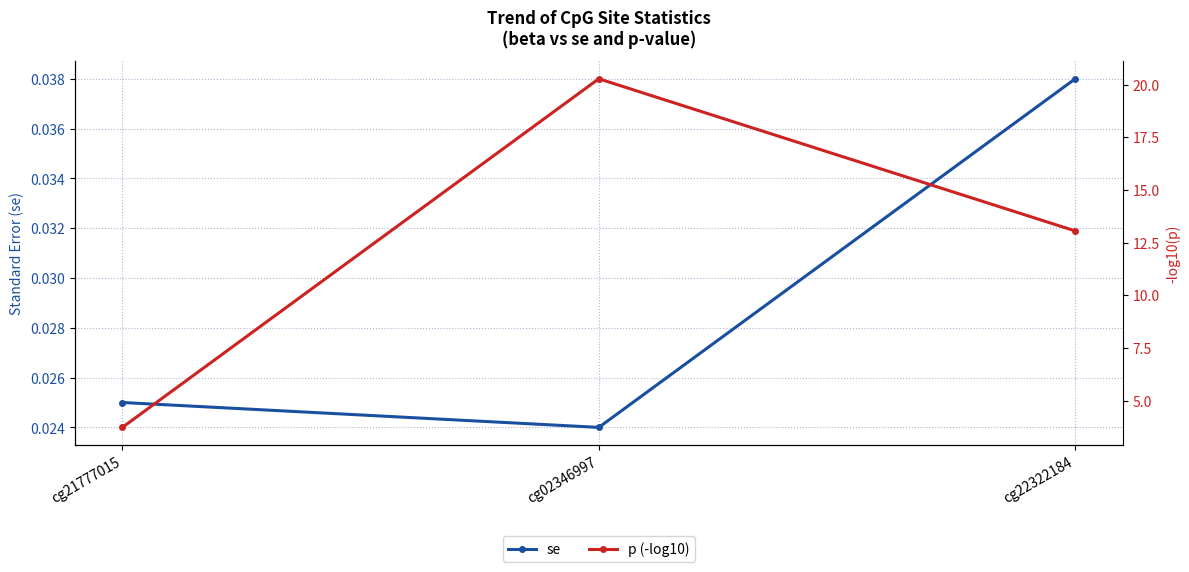

Is this an area chart (filled region under the line)?

No